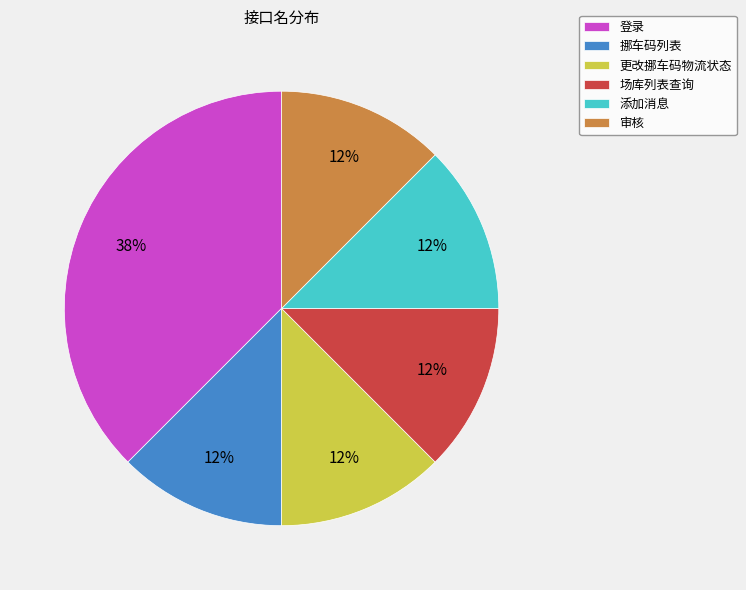

Combined, do 审核 and 添加消息 account for over 50%?

No